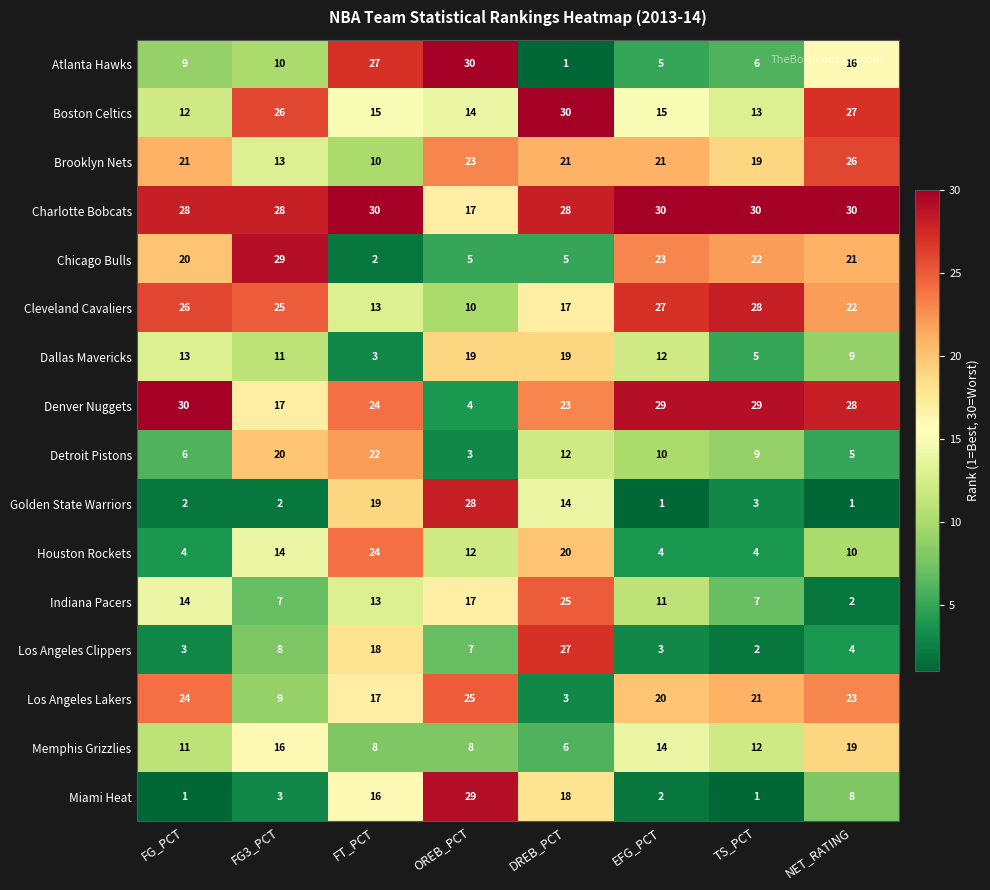

The Indiana Pacers series shows 20 at FT_PCT. True or false?

False